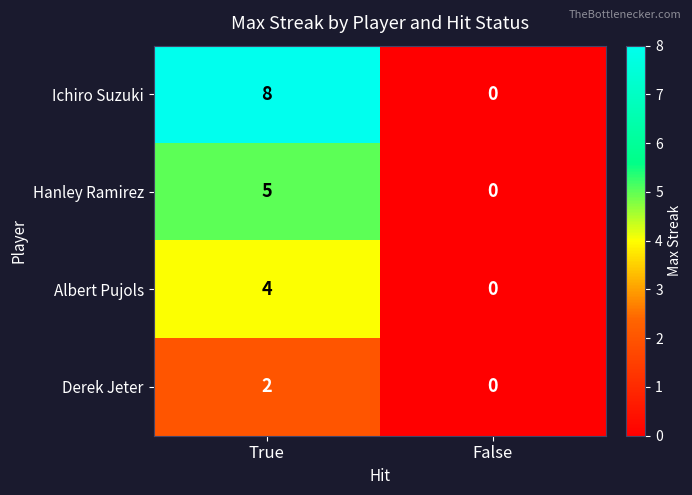

What is the sum of the Hanley Ramirez values at True and False?

5